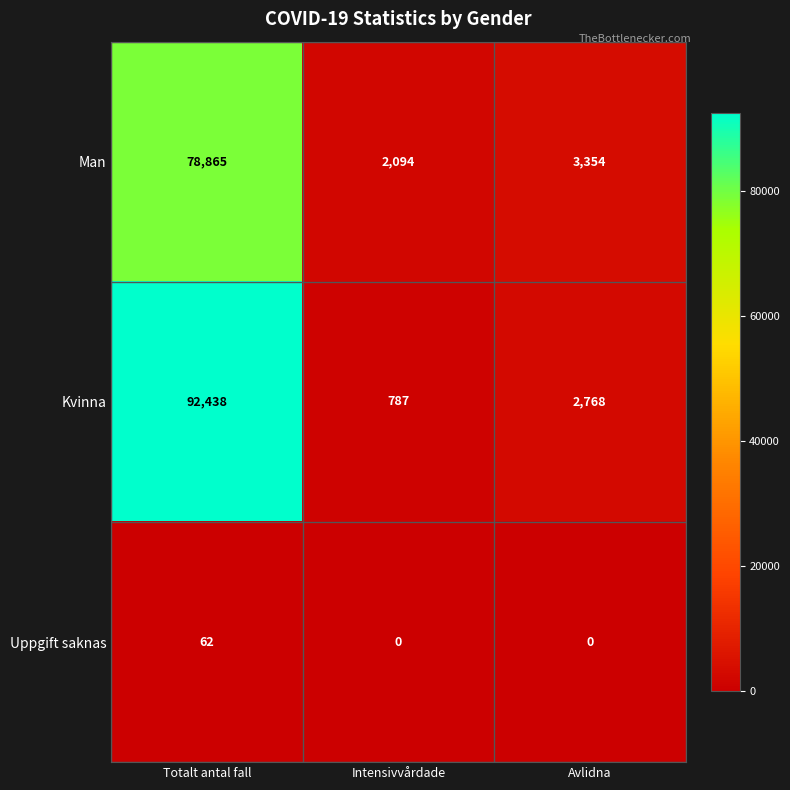

Which category has the highest value across all series?

Totalt antal fall